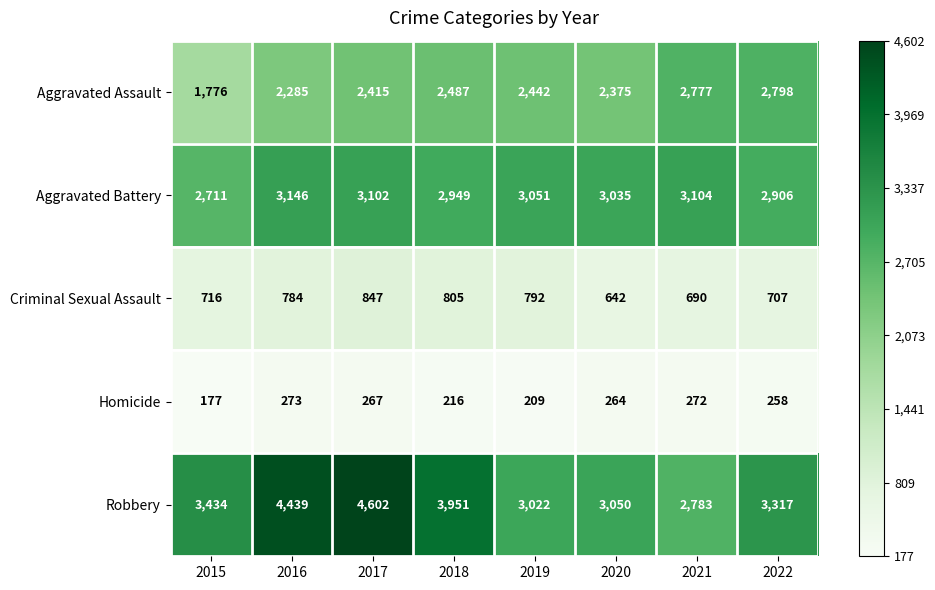

The Aggravated Battery series shows 1296 at 2017. True or false?

False